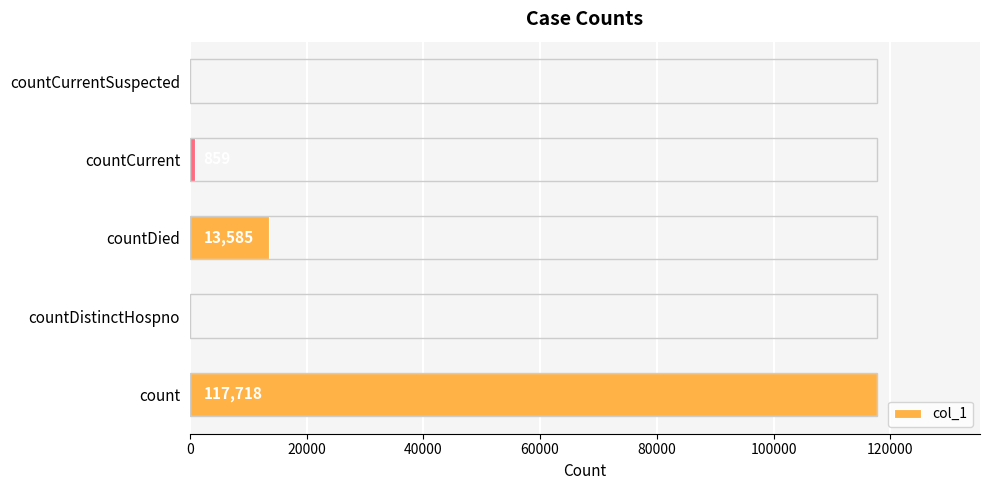

What is the sum of the values at count and countDistinctHospno?

117718